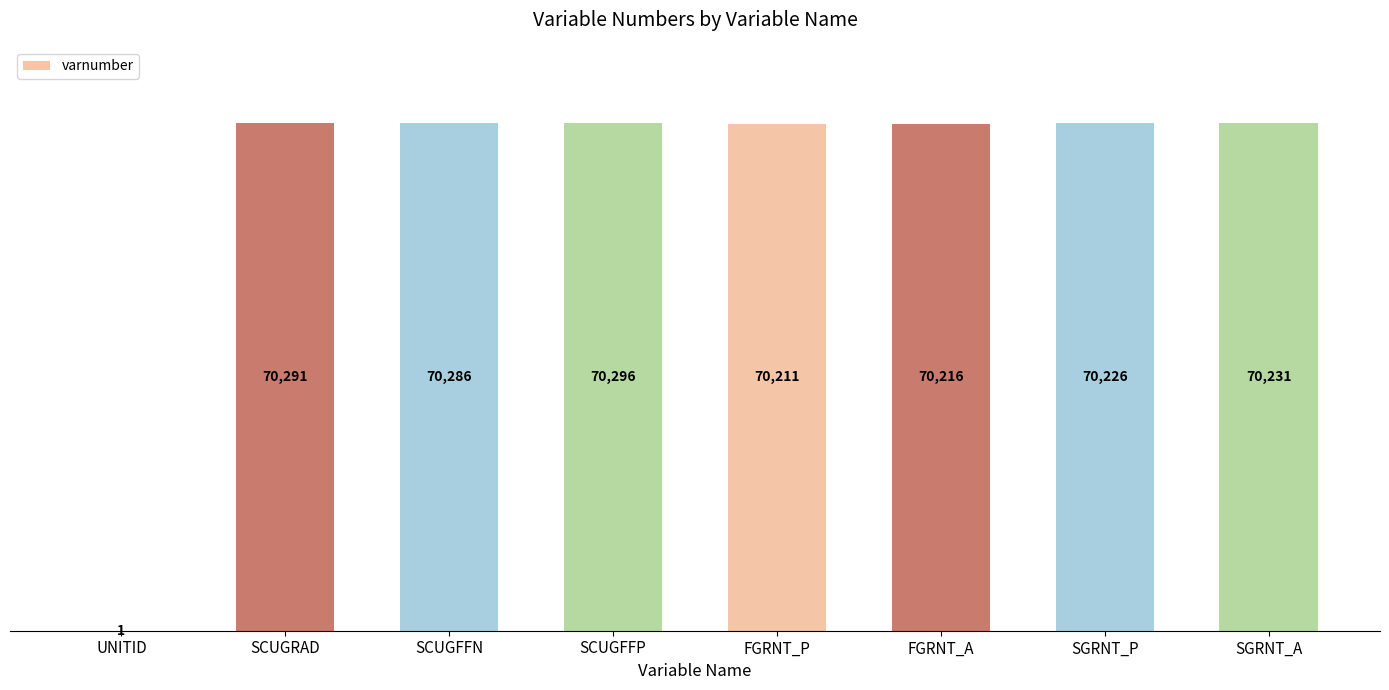

Which label corresponds to the largest value in the chart?

SCUGFFP